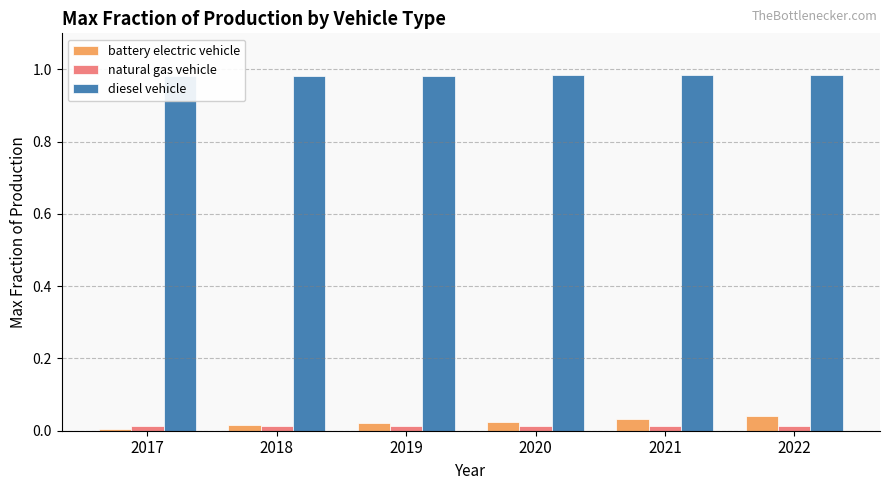

Reading right to left, transcribe all the data shown in this chart.

battery electric vehicle: 2022=0.0	2021=0.0	2020=0.0	2019=0.0	2018=0.0	2017=0.0
natural gas vehicle: 2022=0.0	2021=0.0	2020=0.0	2019=0.0	2018=0.0	2017=0.0
diesel vehicle: 2022=1.0	2021=1.0	2020=1.0	2019=1.0	2018=1.0	2017=1.0